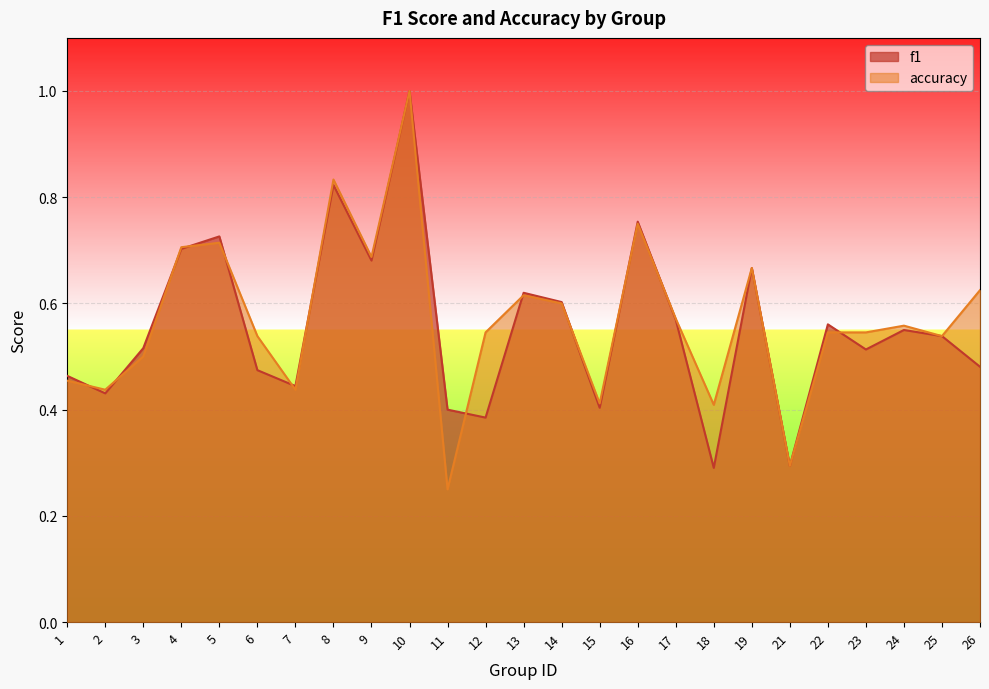

Which series ends up on top after the final intersection of accuracy and f1?

accuracy